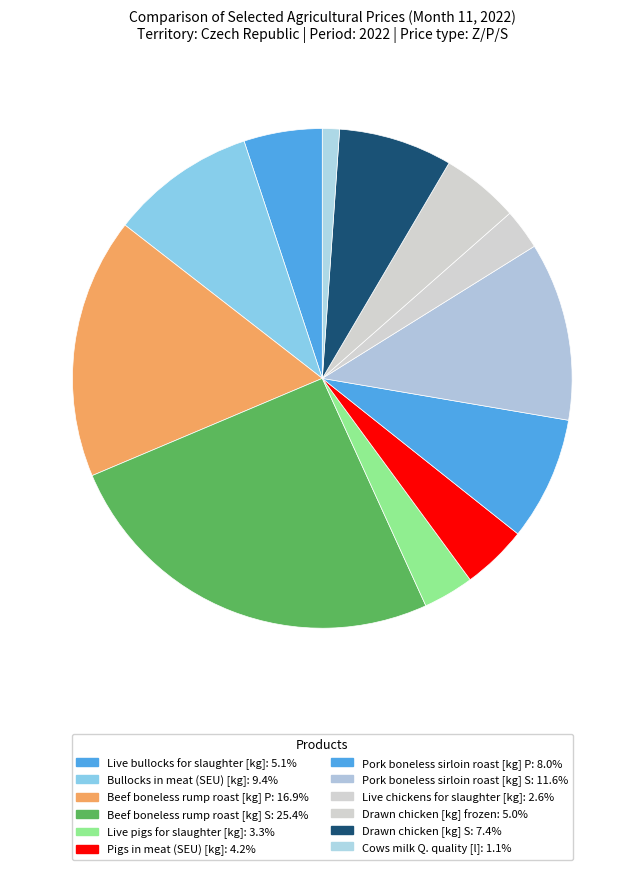

Approximately how many times larger is the value at Bullocks in meat (SEU) [kg] compared to Drawn chicken [kg] frozen?

1.9